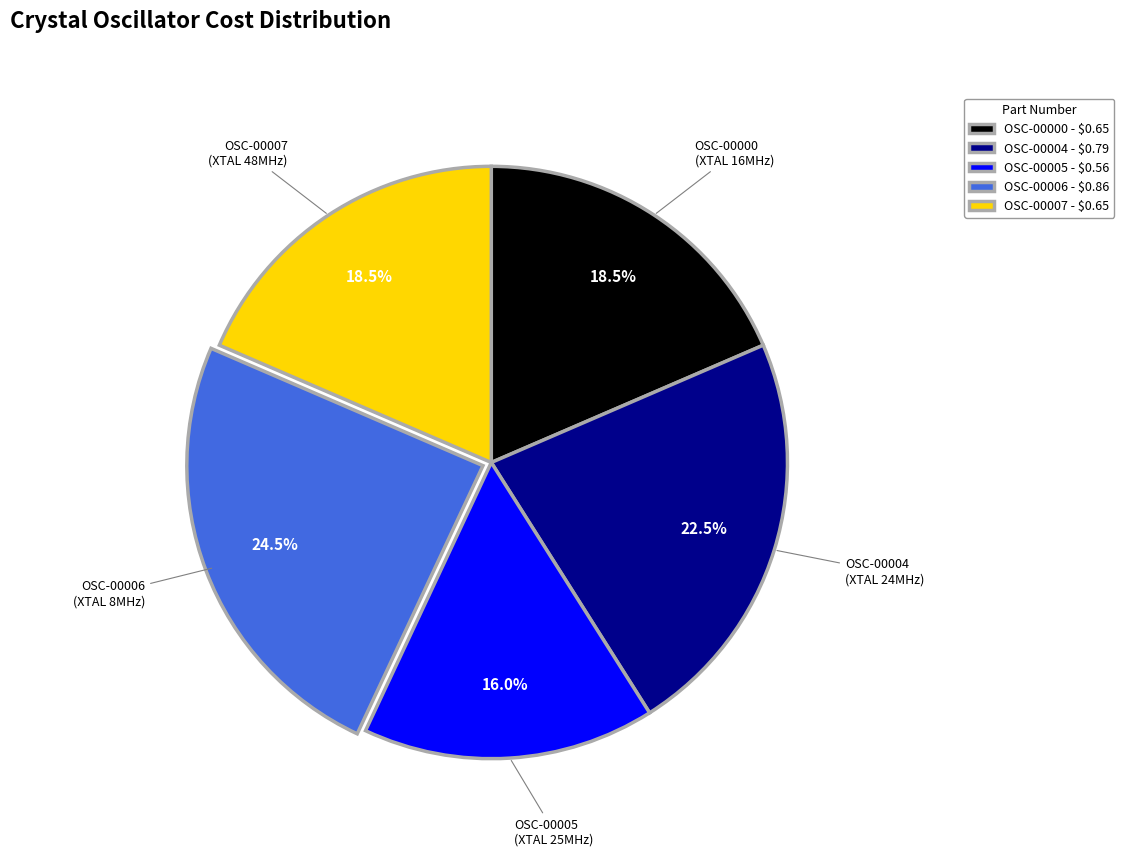

True or false: OSC-00005 accounts for 16% of the total.

True